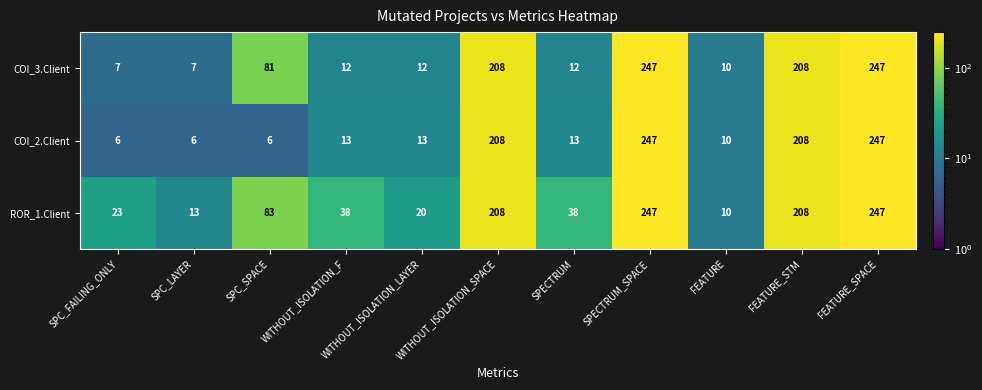

Is the value of COI_2.Client at SPECTRUM greater than the value of COI_3.Client at SPC_SPACE?

No